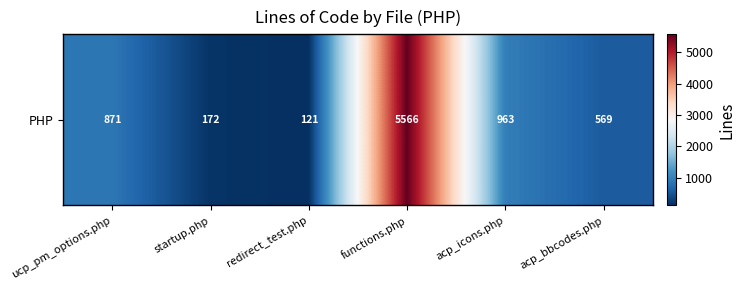

List the labels in order of value, smallest first.

redirect_test.php, startup.php, acp_bbcodes.php, ucp_pm_options.php, acp_icons.php, functions.php